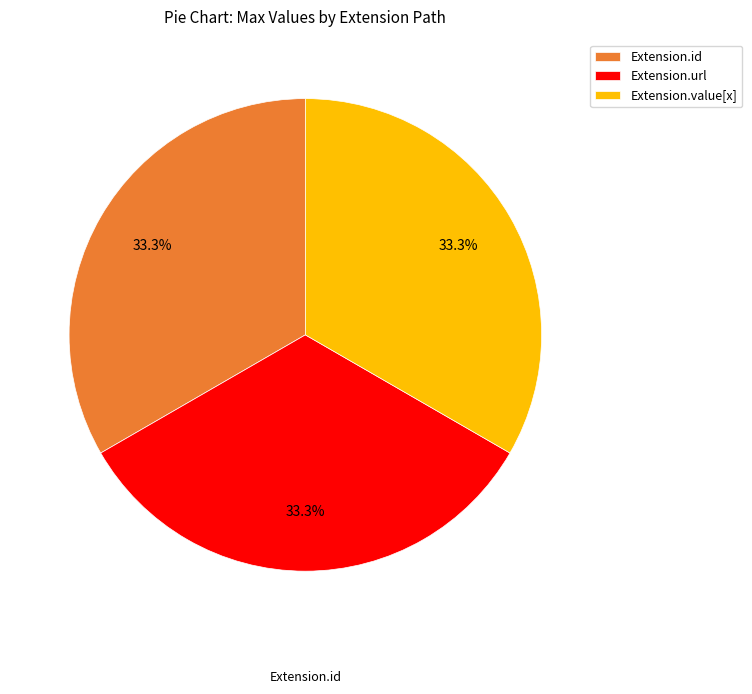

To the nearest percent, what is the average slice percentage?

33%